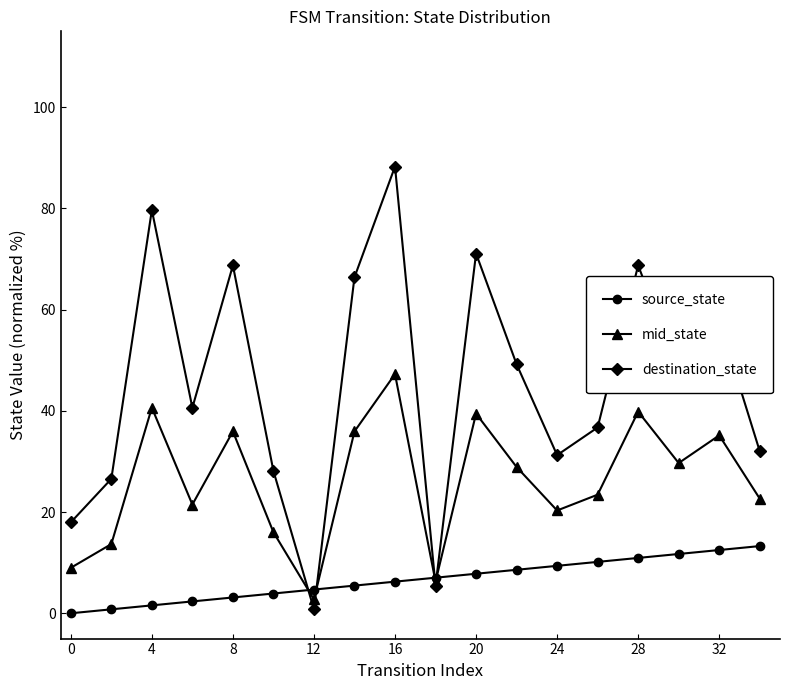

At how many categories does at least one series exceed 62?

6